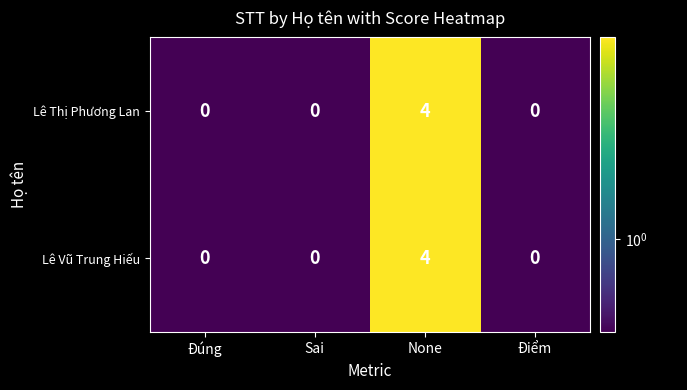

True or false: Lê Vũ Trung Hiếu has a value of -2 at Sai.

False